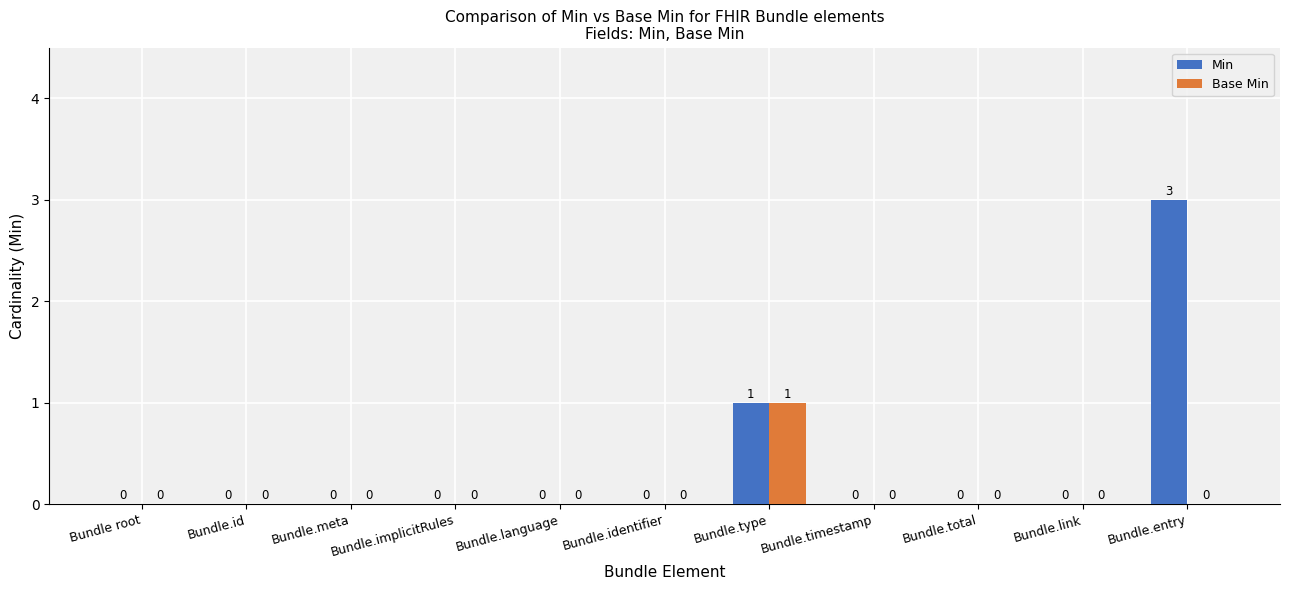

At which category is the sum across all series the highest?

Bundle.entry